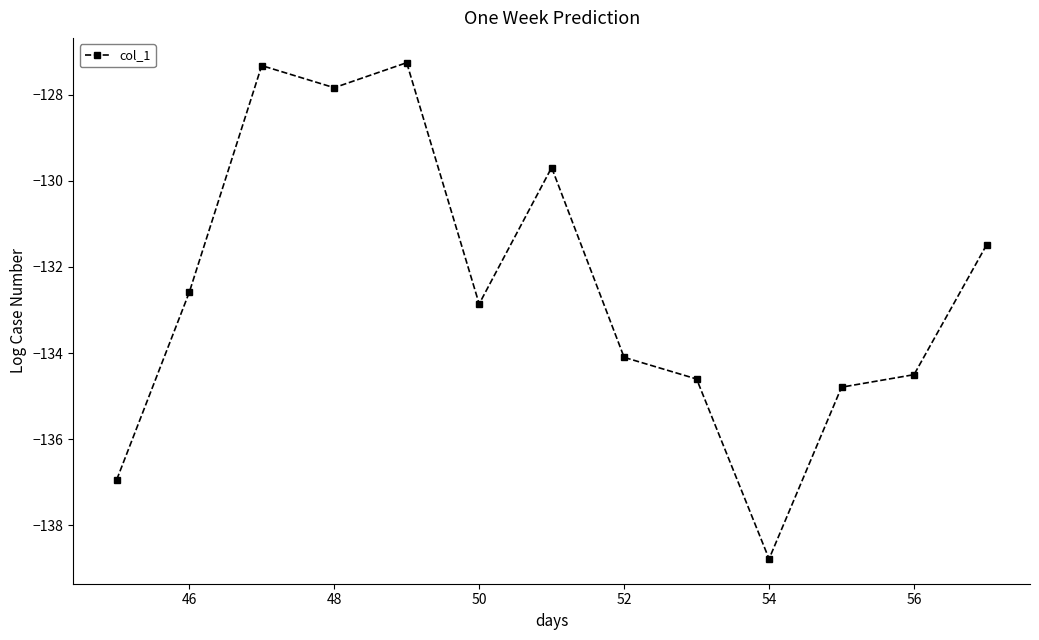

What is the value of the 11th point from the left?

-134.8